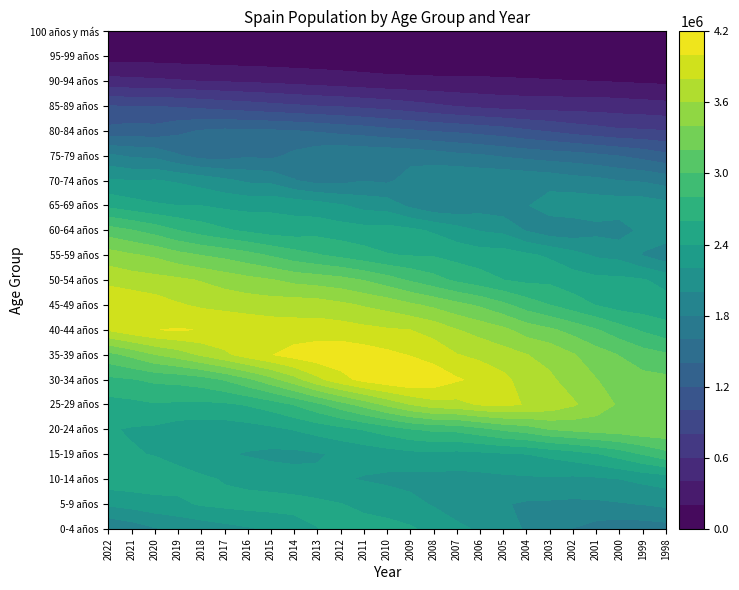

At how many categories does at least one series exceed 3401011?

22